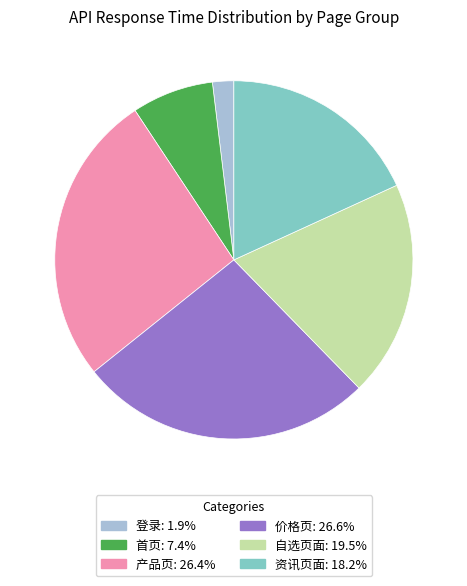

Does any single category account for the majority?

No